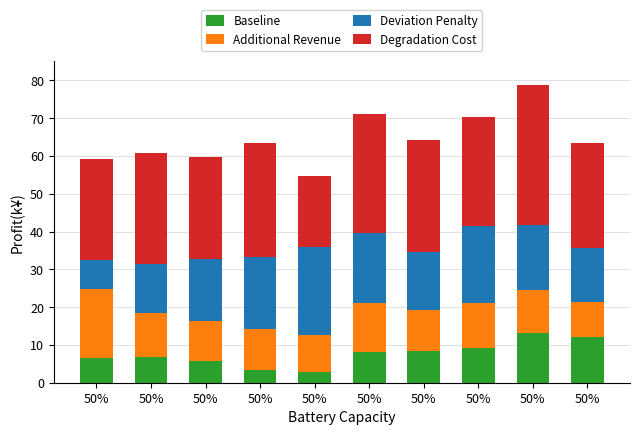

Rank the series by their average value, from highest to lowest.

Degradation Cost, Deviation Penalty, Additional Revenue, Baseline